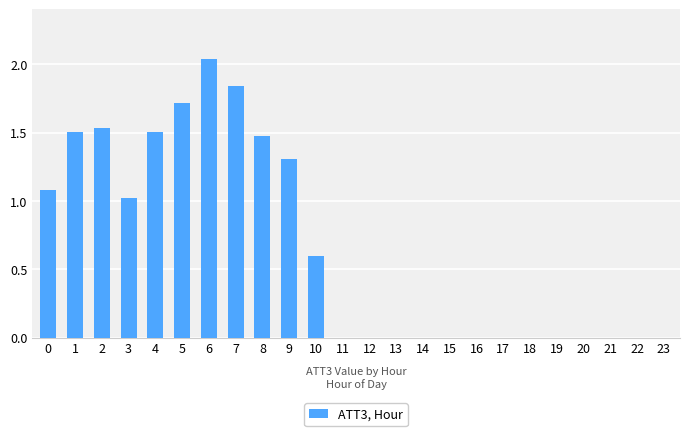

How many series are shown in this chart?

1